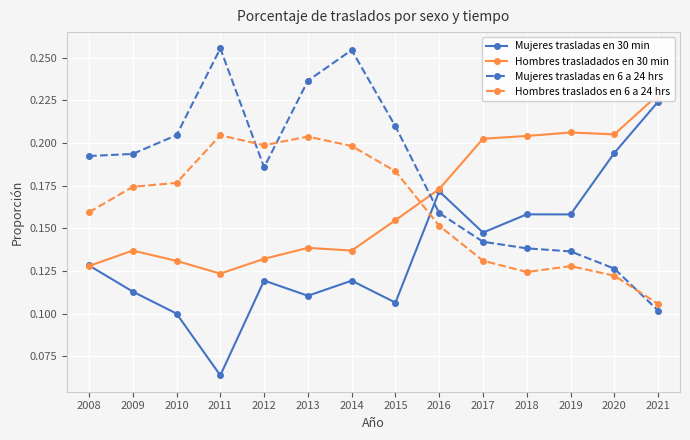

Reading left to right, transcribe all the data shown in this chart.

Mujeres trasladas en 30 min: 0.1	0.1	0.1	0.1	0.1	0.1	0.1	0.1	0.2	0.1	0.2	0.2	0.2	0.2
Hombres trasladados en 30 min: 0.1	0.1	0.1	0.1	0.1	0.1	0.1	0.2	0.2	0.2	0.2	0.2	0.2	0.2
Mujeres trasladas en 6 a 24 hrs: 0.2	0.2	0.2	0.3	0.2	0.2	0.3	0.2	0.2	0.1	0.1	0.1	0.1	0.1
Hombres traslados en 6 a 24 hrs: 0.2	0.2	0.2	0.2	0.2	0.2	0.2	0.2	0.2	0.1	0.1	0.1	0.1	0.1